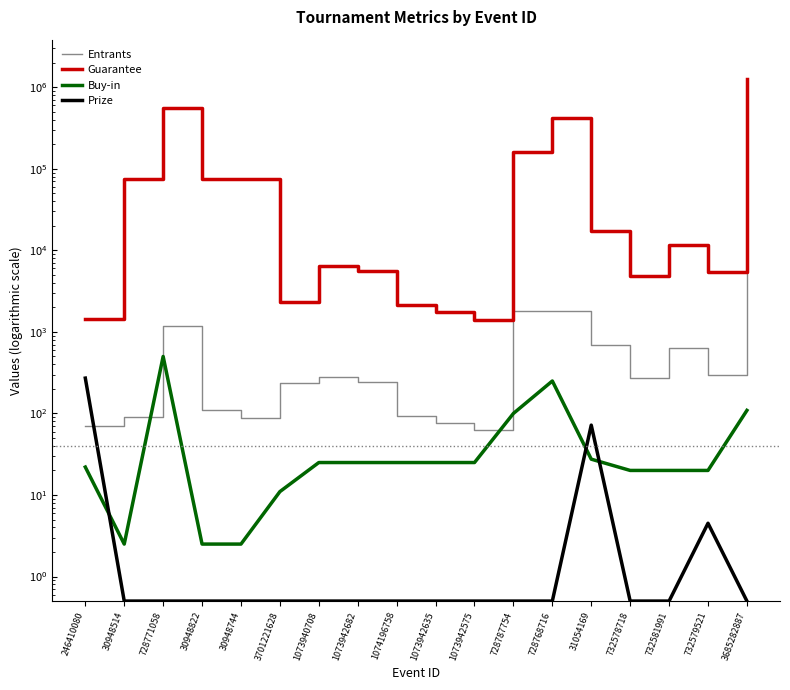

At which category is the sum across all series the highest?

3685282887